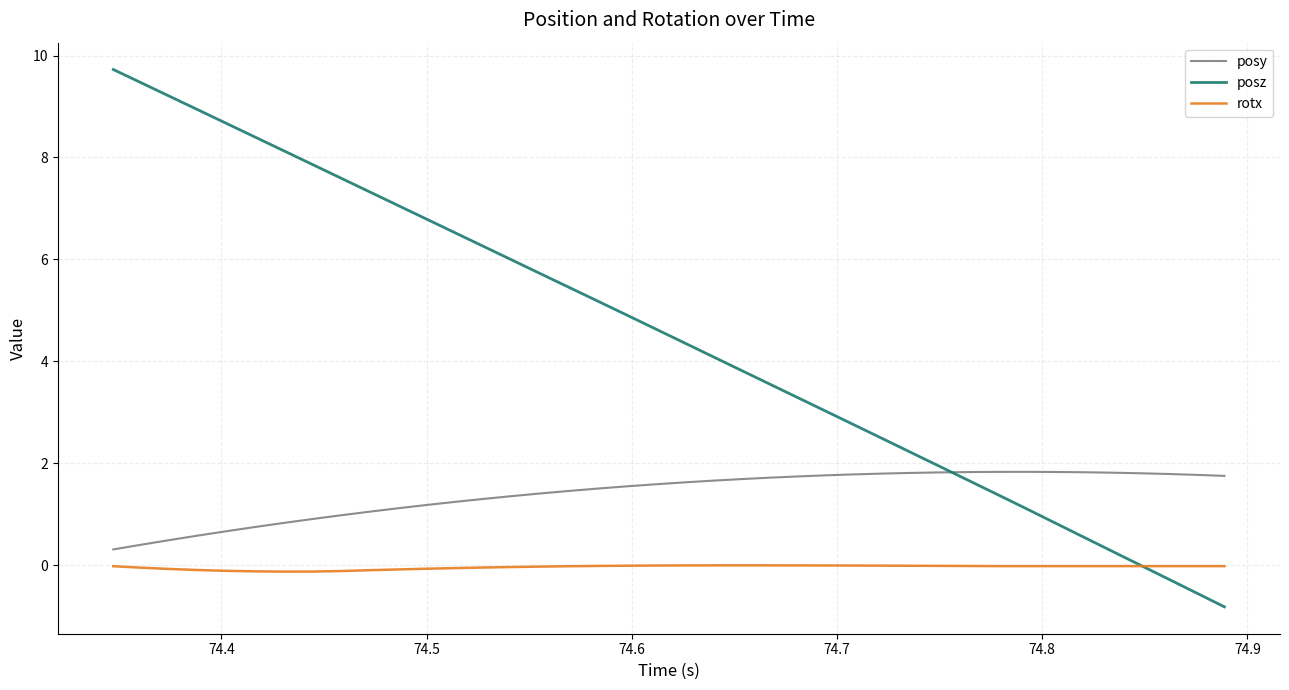

What is the minimum value for posy?

0.3